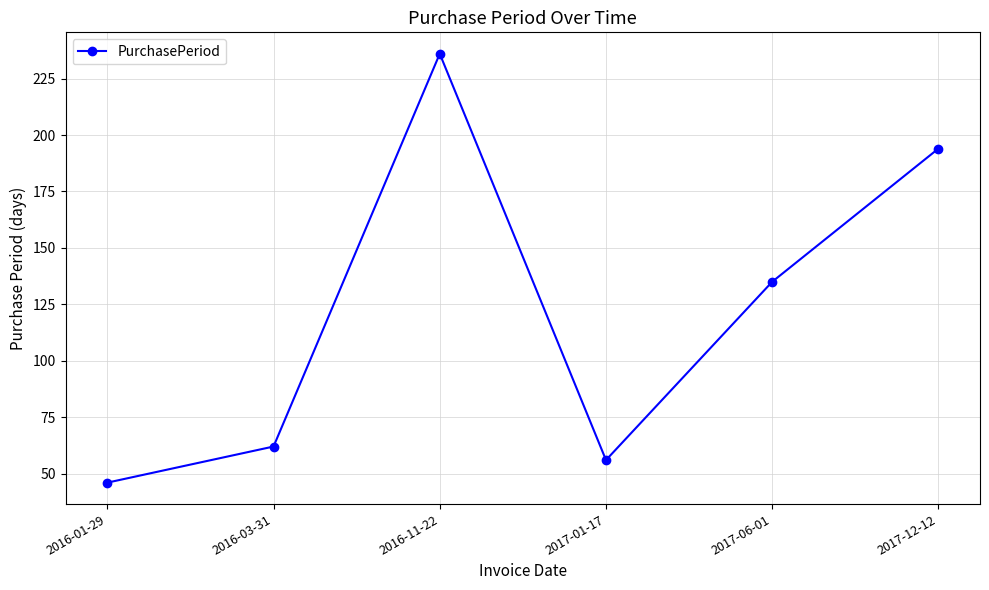

How many interior local peaks (higher than both neighbors) does the data have?

1